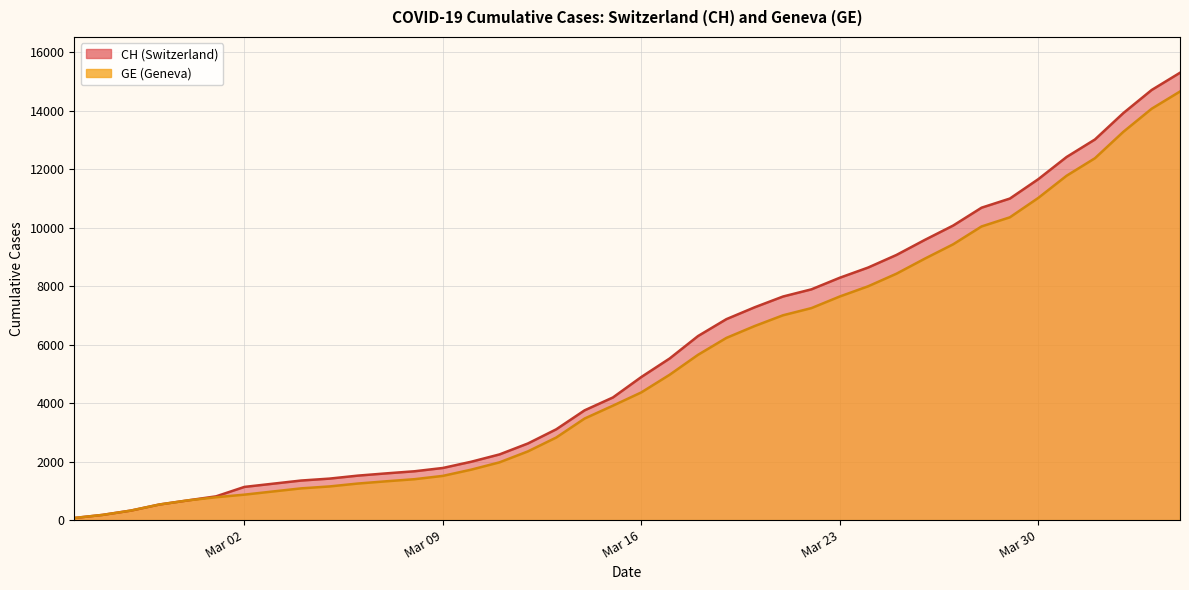

How many lines are shown in the chart?

2